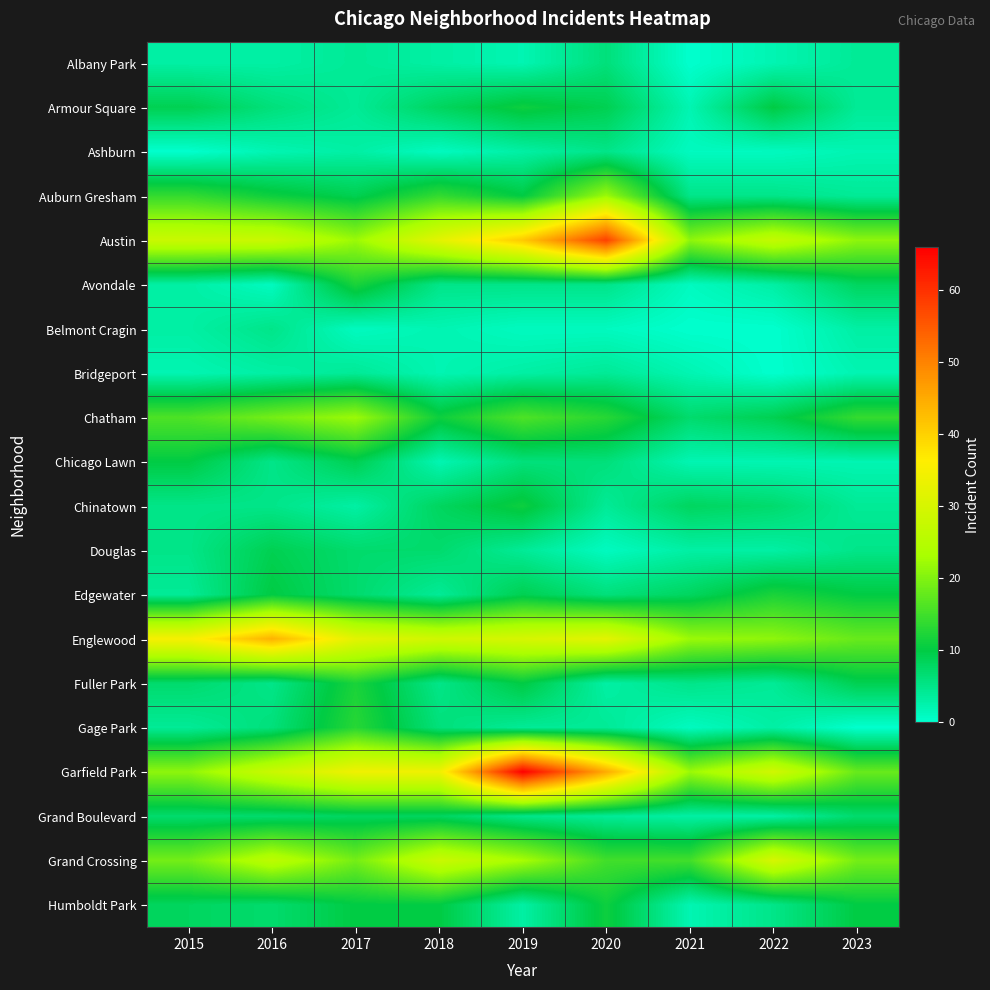

Rank the series at 2018 from lowest to highest value.

Ashburn, Belmont Cragin, Bridgeport, Chicago Lawn, Albany Park, Edgewater, Avondale, Fuller Park, Gage Park, Douglas, Armour Square, Chinatown, Grand Boulevard, Humboldt Park, Chatham, Auburn Gresham, Grand Crossing, Englewood, Austin, Garfield Park